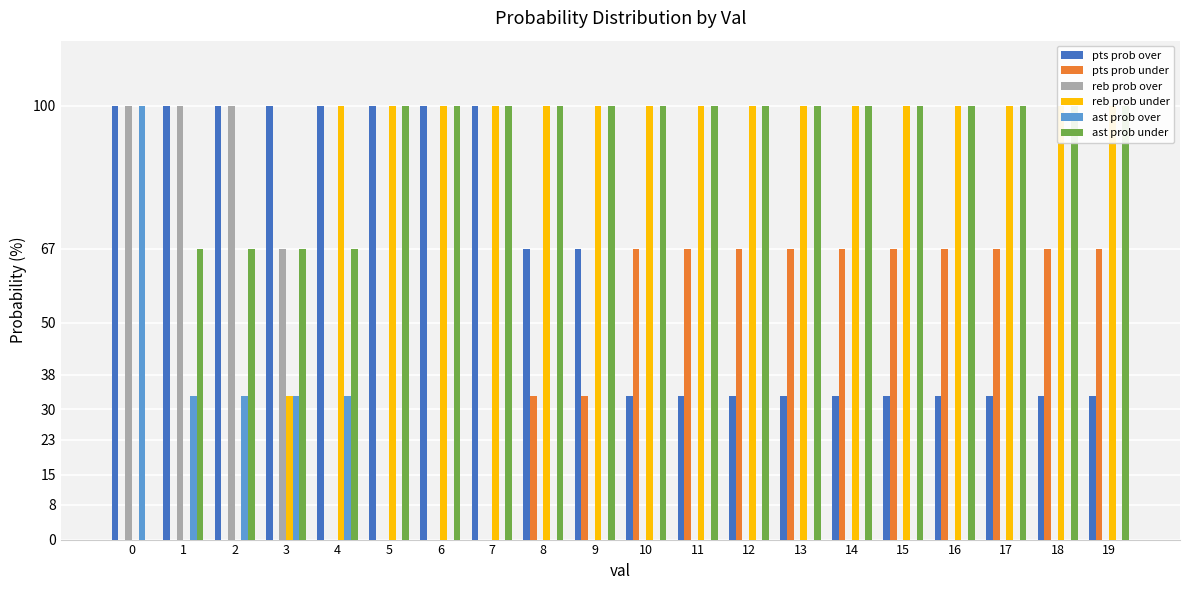

List the series in order of their peak value, highest first.

pts prob over, reb prob over, reb prob under, ast prob over, ast prob under, pts prob under